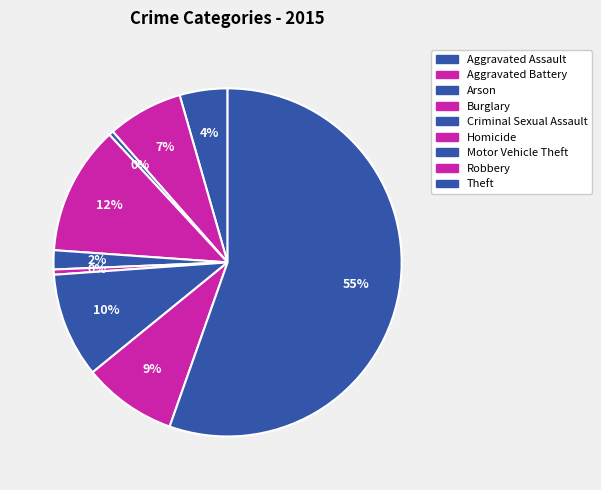

Which category accounts for the majority?

Theft